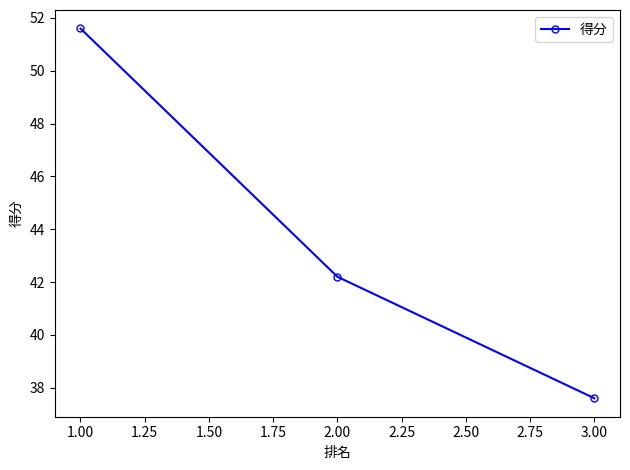

The value at 2.00 is 42.2. True or false?

True